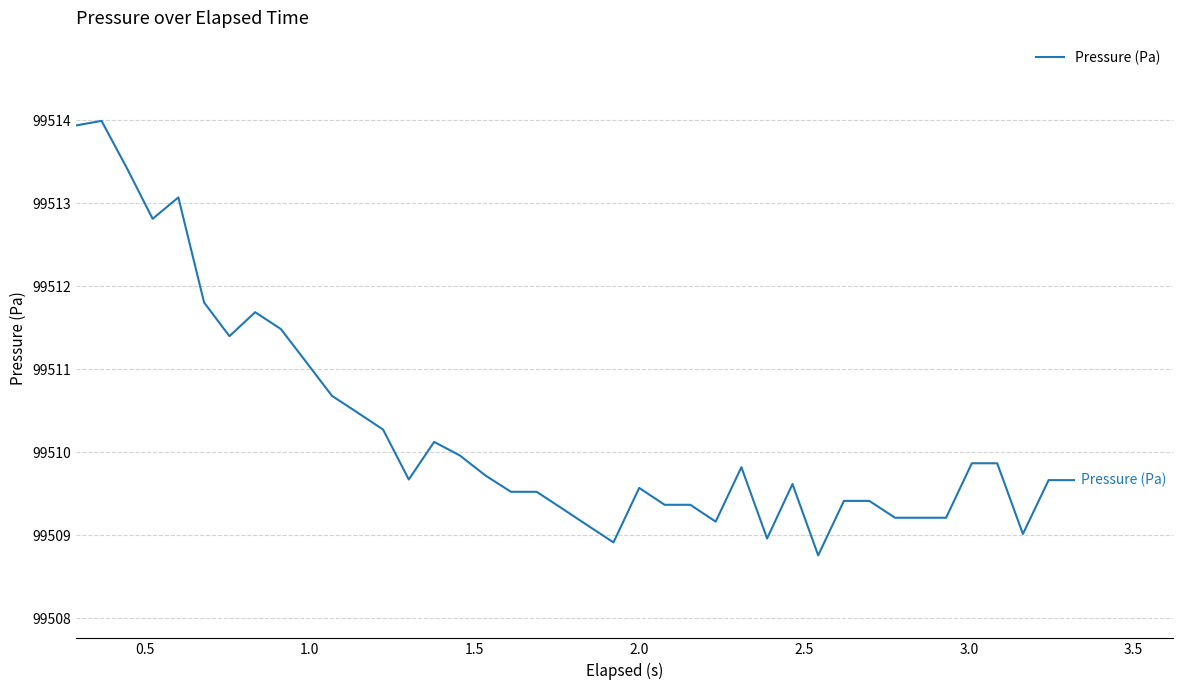

What is the difference between the maximum and minimum values?

5.2